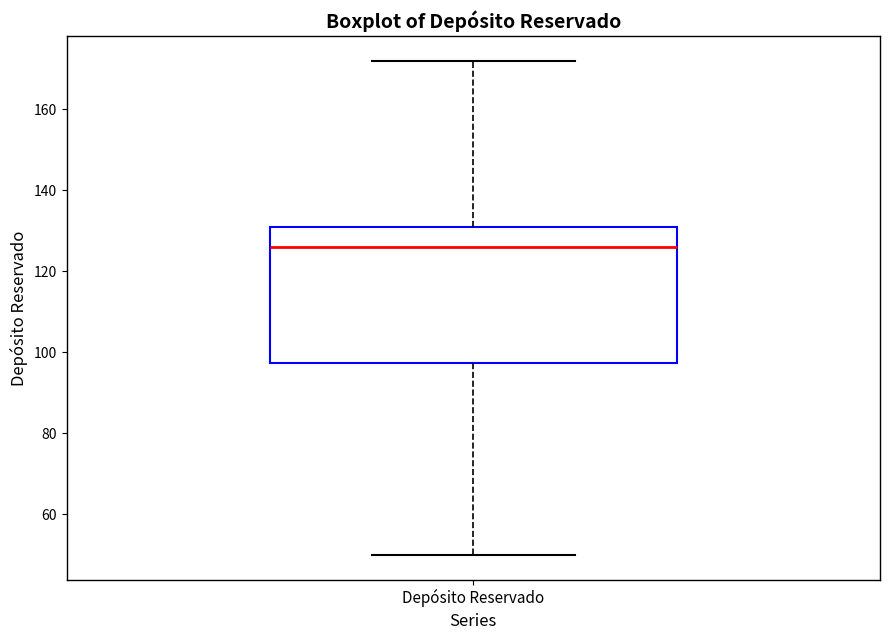

Where does the upper whisker of the box for Depósito Reservado end on the y-axis? The values are not printed on the chart, so give them approximately, as read against the axis.

172